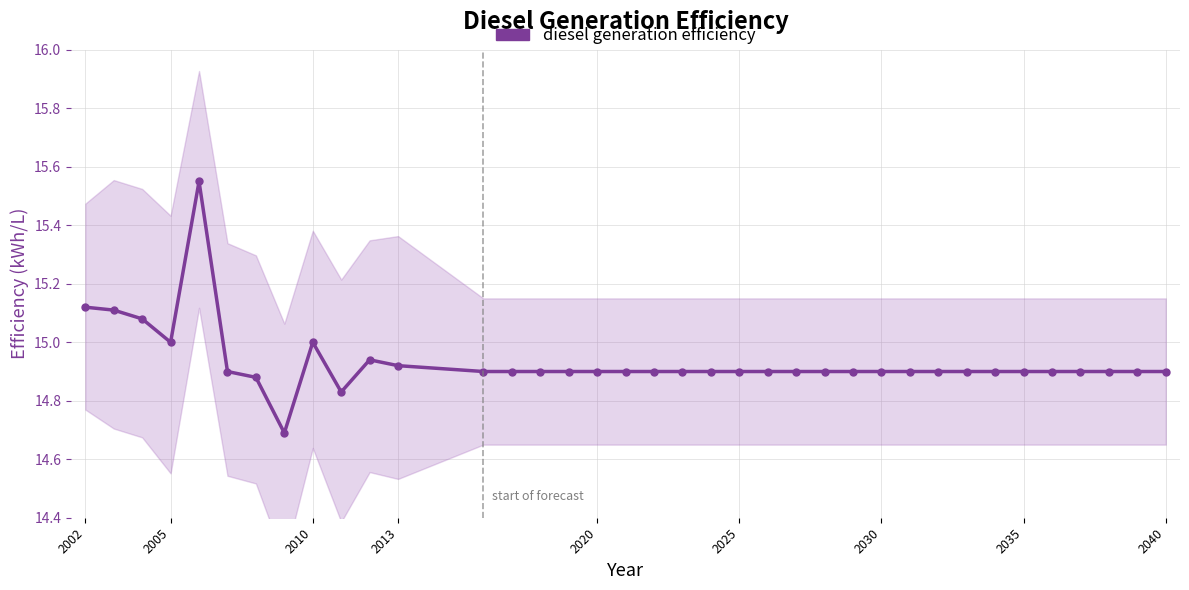

How many lines are shown in the chart?

1